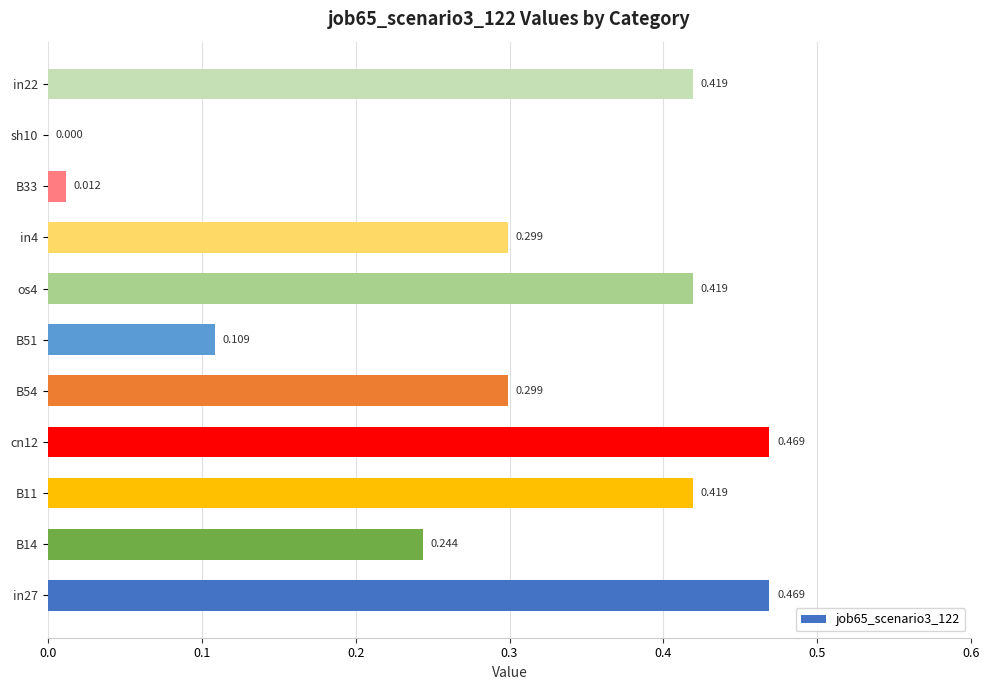

What is the sum of all values?

3.2